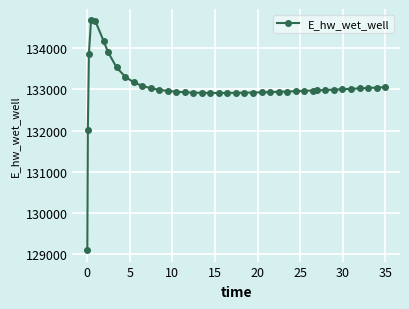

What is the average value?

133037.7